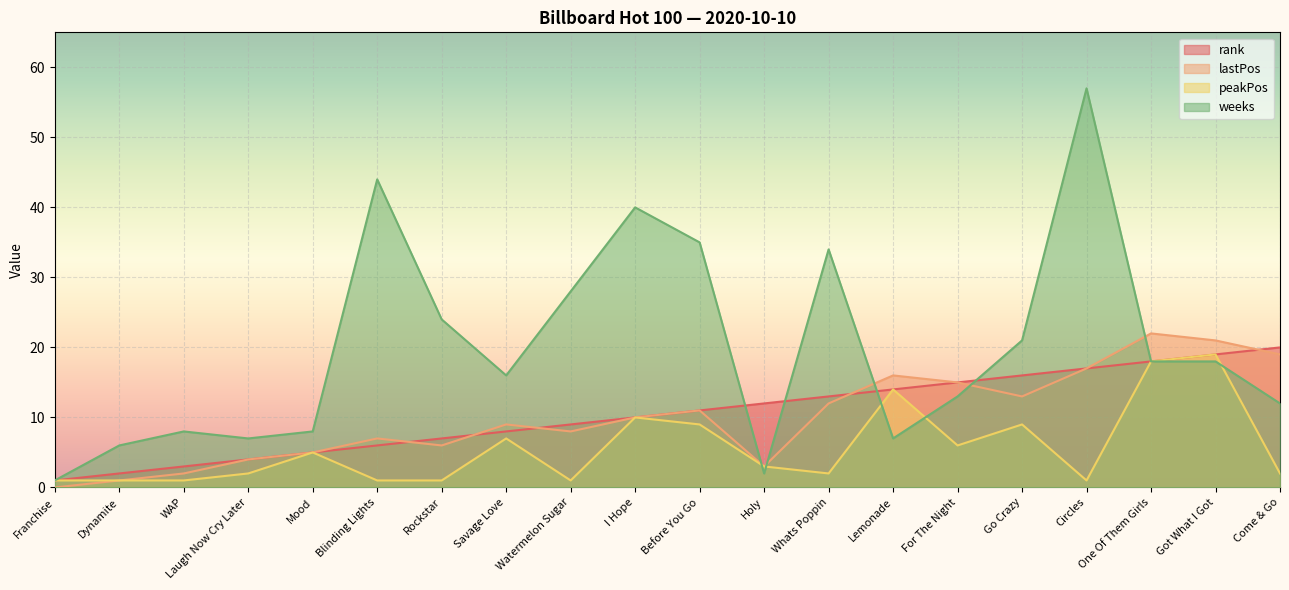

List the series in order of their peak value, highest first.

weeks, lastPos, rank, peakPos